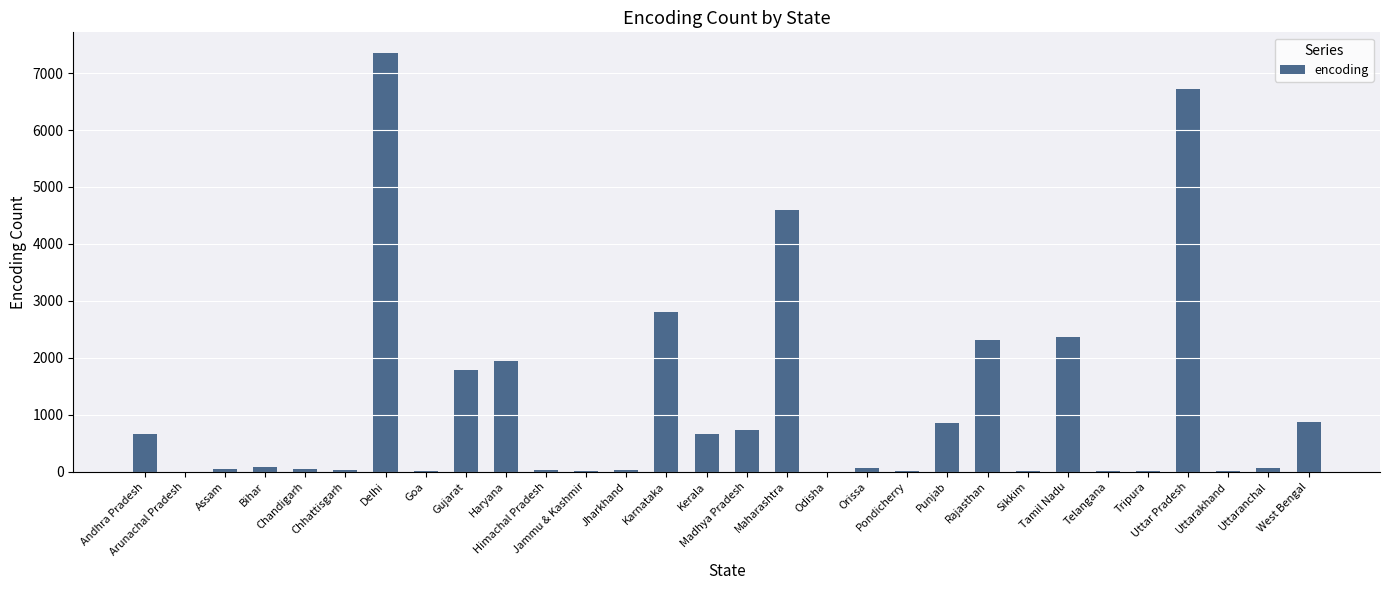

What is the greatest value displayed?

7349